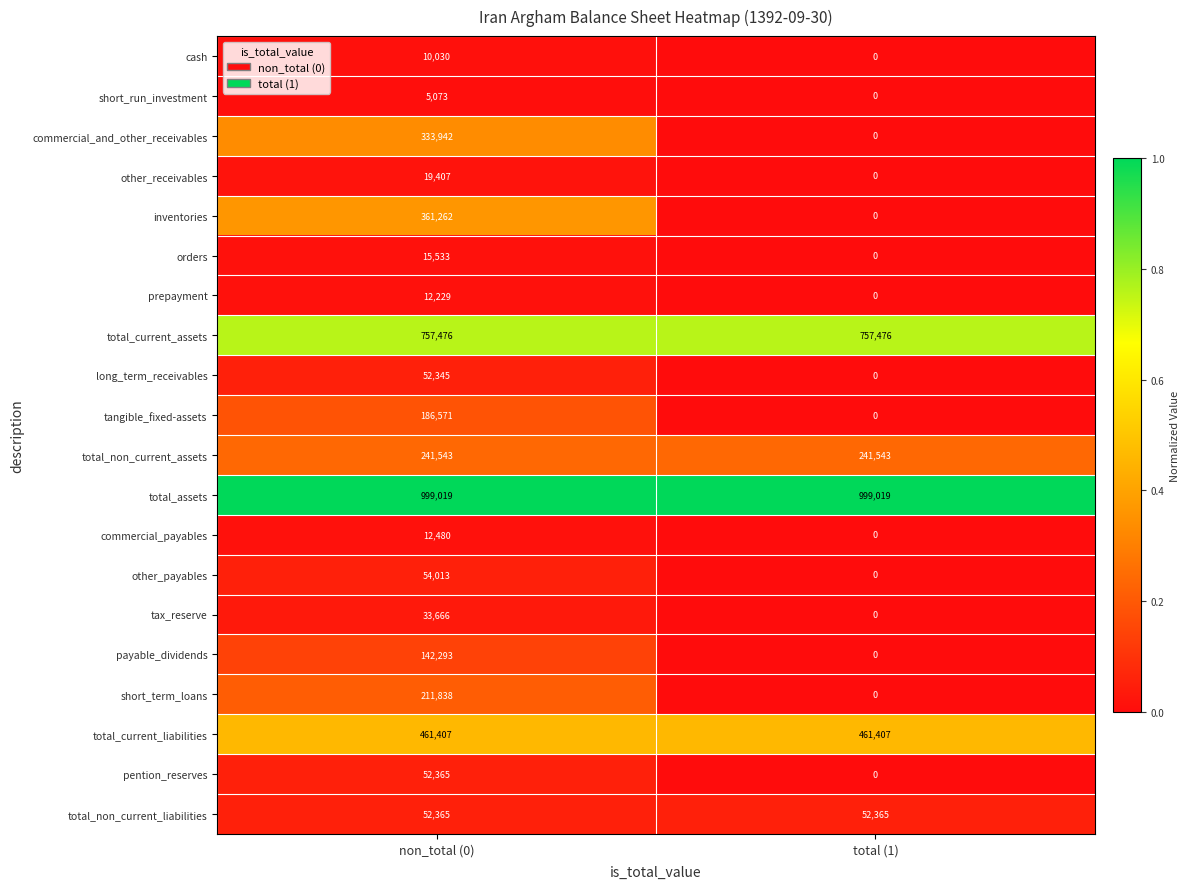

How many categories are shown in the chart?

2